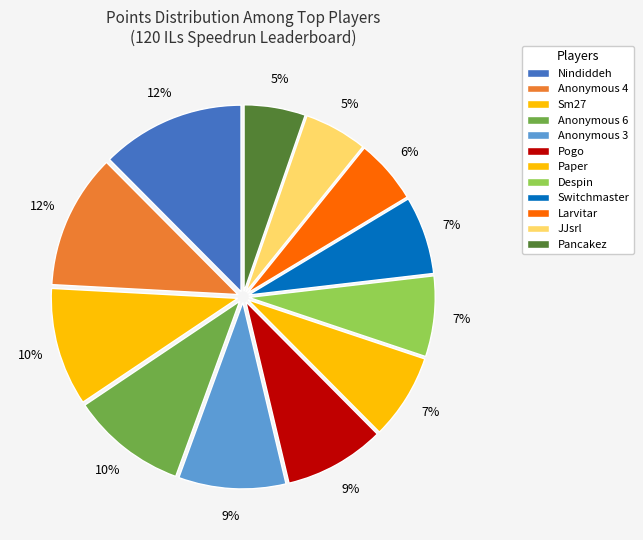

Which category has the biggest portion of the pie?

Nindiddeh